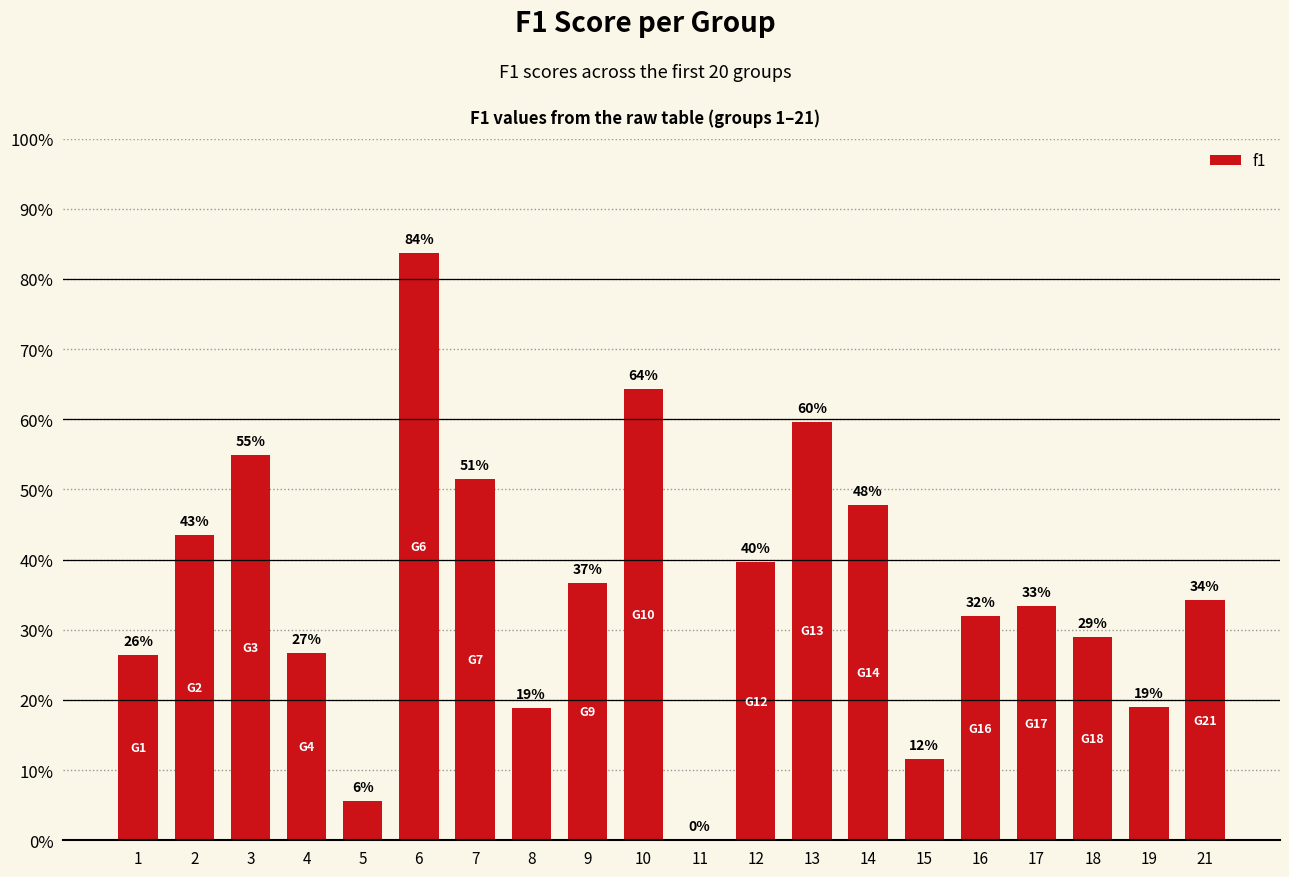

Rank the categories by value from highest to lowest.

6, 10, 13, 3, 7, 14, 2, 12, 9, 21, 17, 16, 18, 4, 1, 19, 8, 15, 5, 11